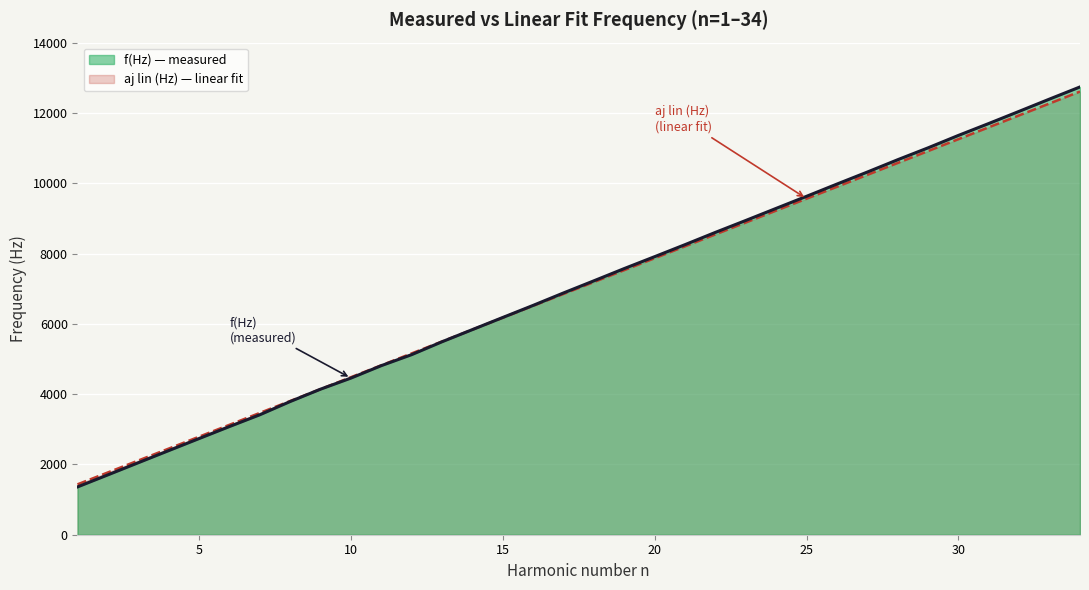

How many series are shown in this chart?

2